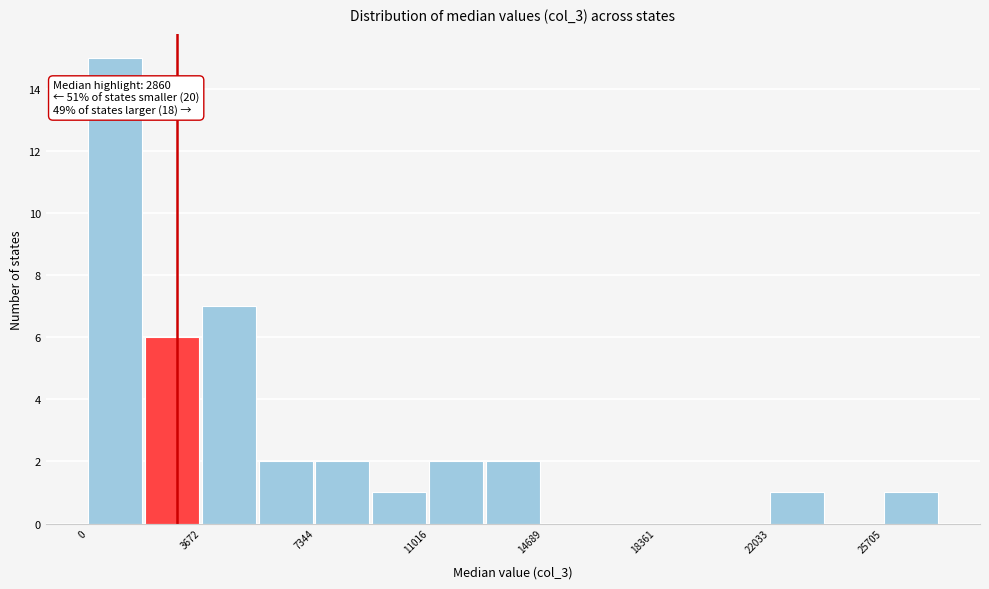

Around what value on the x-axis is the tallest bar? Give the approximate position of its centre, as read against the axis.

1000